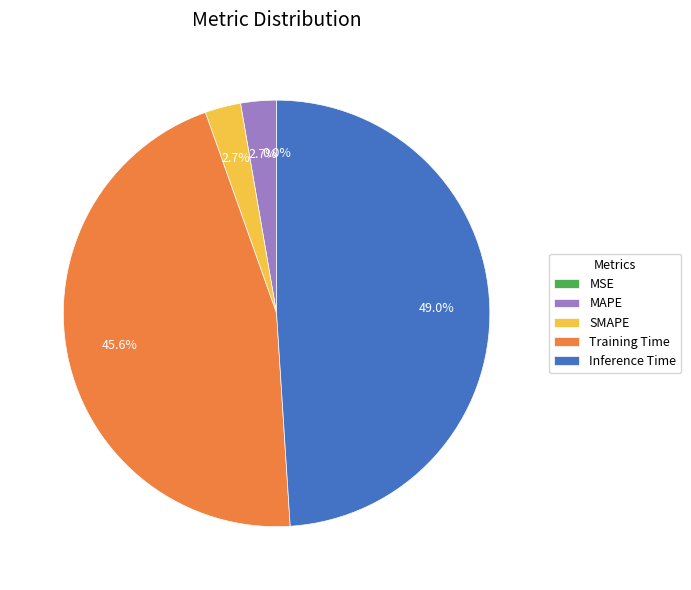

Between Training Time and SMAPE, which is larger?

Training Time